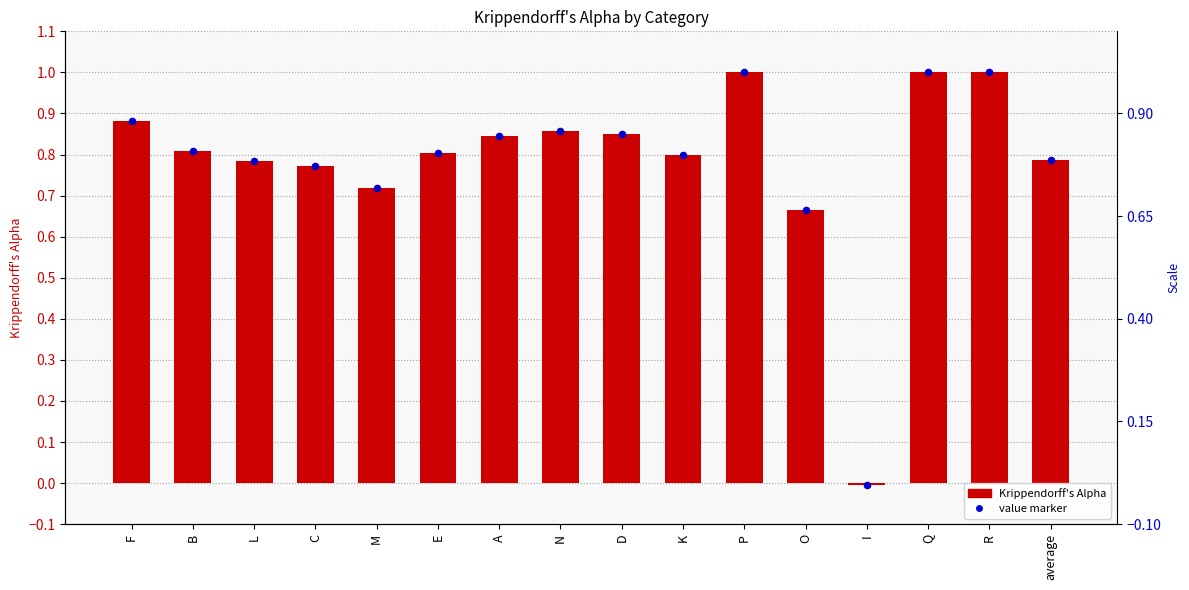

Which series has the largest Y range (max minus min)?

Krippendorff's Alpha